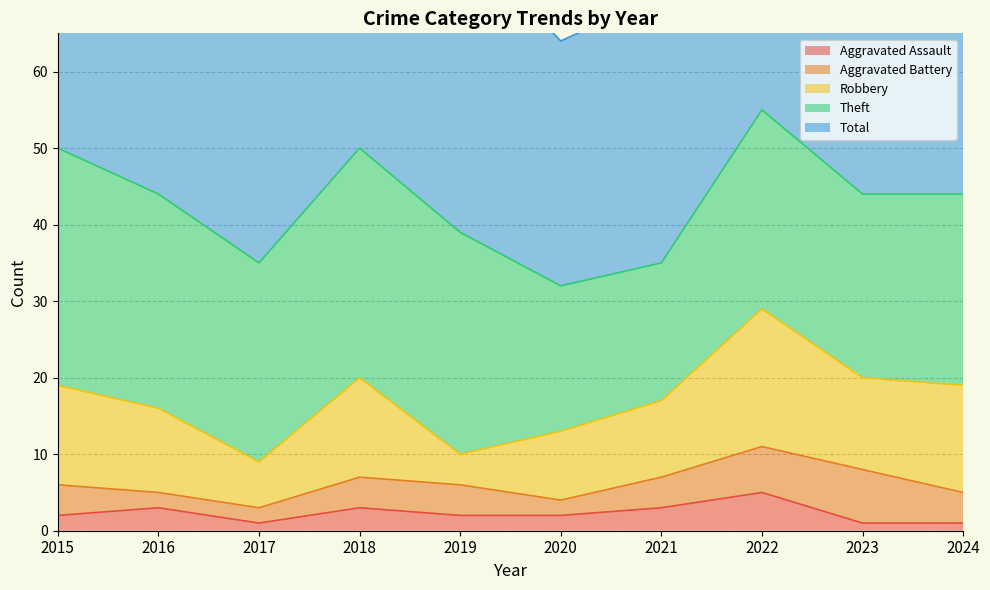

What are all the series names shown in the legend?

Aggravated Assault, Aggravated Battery, Robbery, Theft, Total